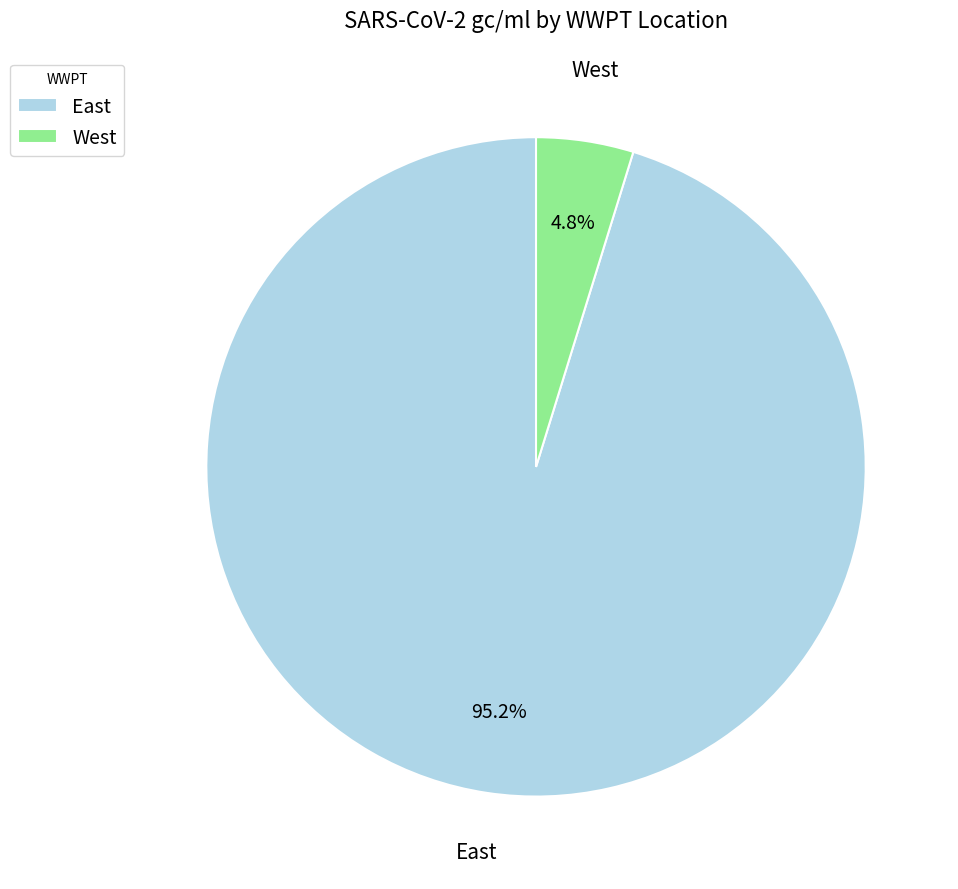

What percentage do East and West together represent?

100.0%